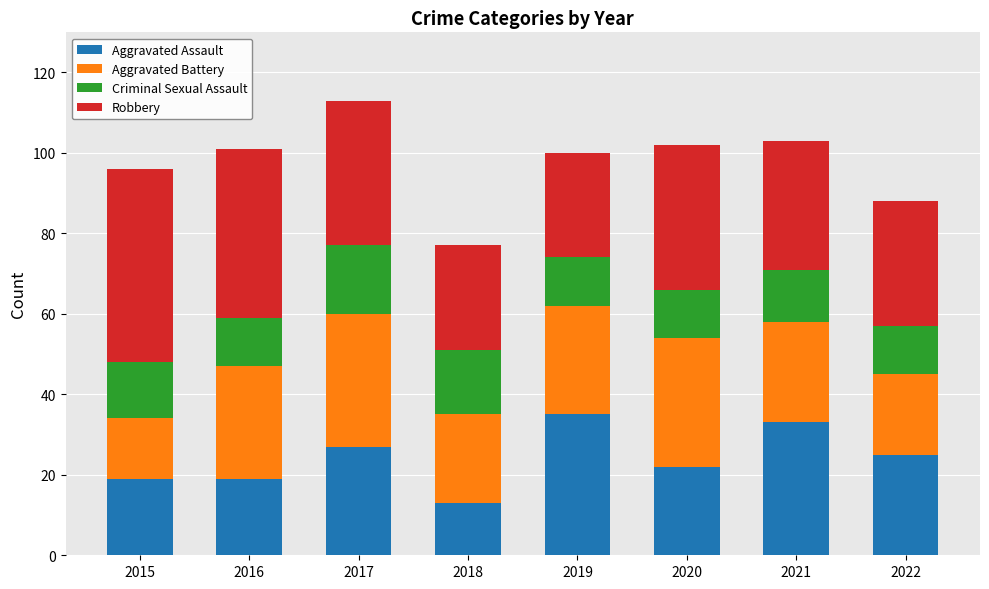

What is the total value across all series at 2019?

100